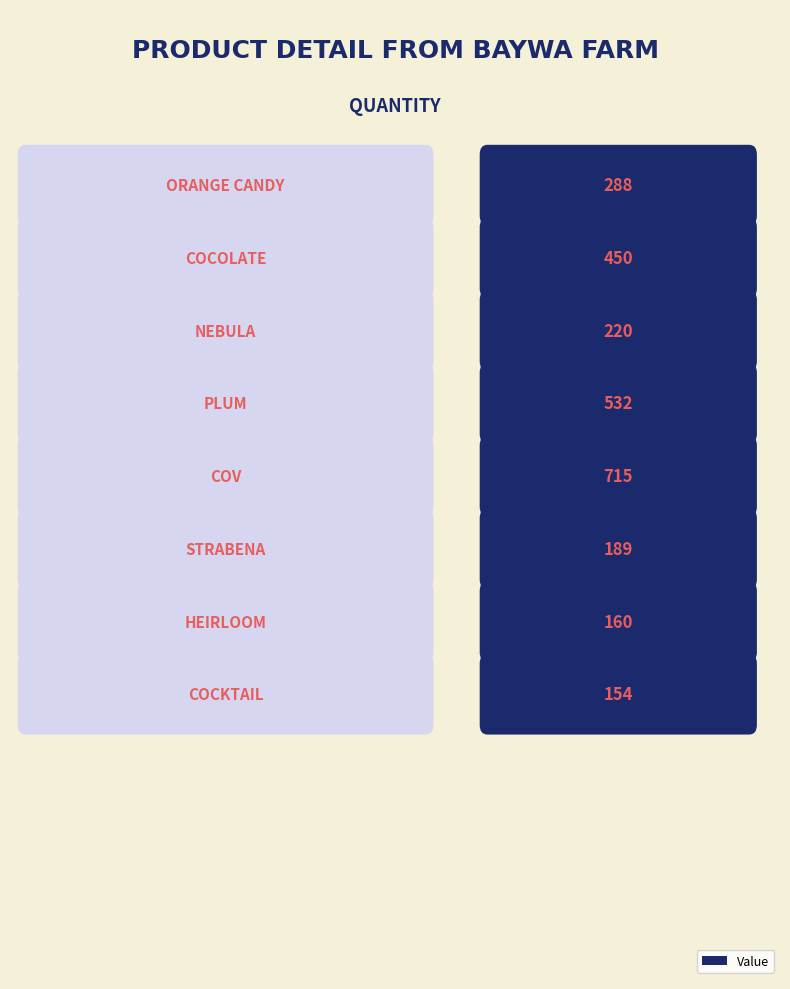

At which category does the chart reach its minimum across all series?

Cocktail